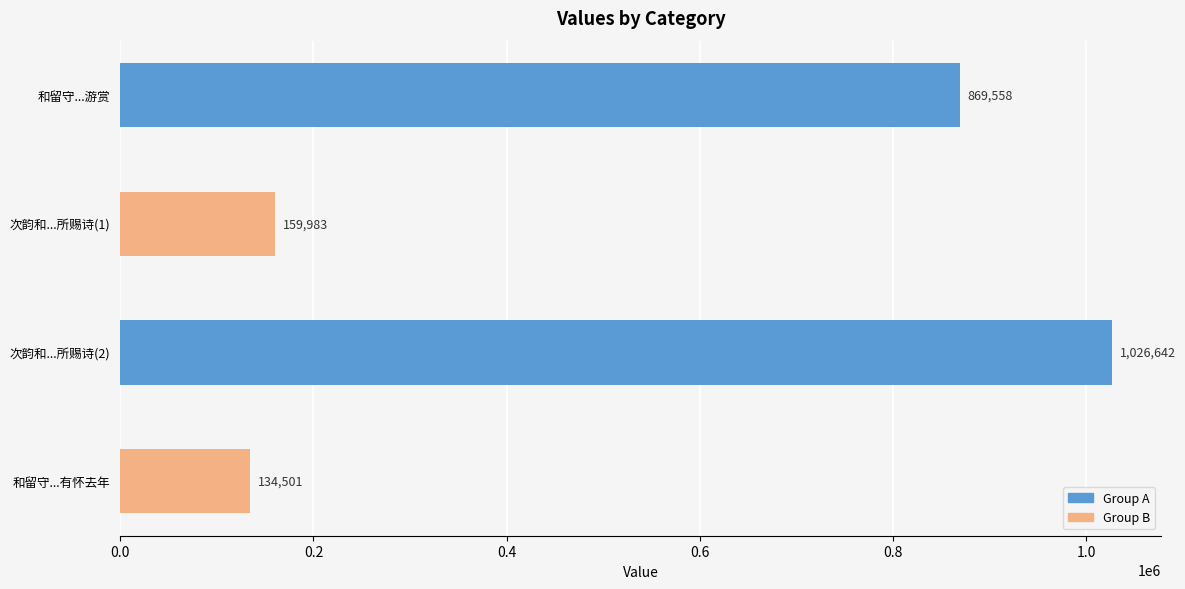

What is the average value?

547671